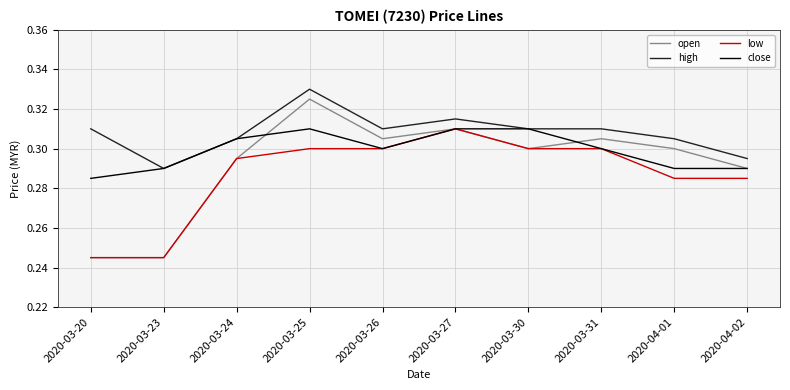

What position from the left is 2020-03-25?

4